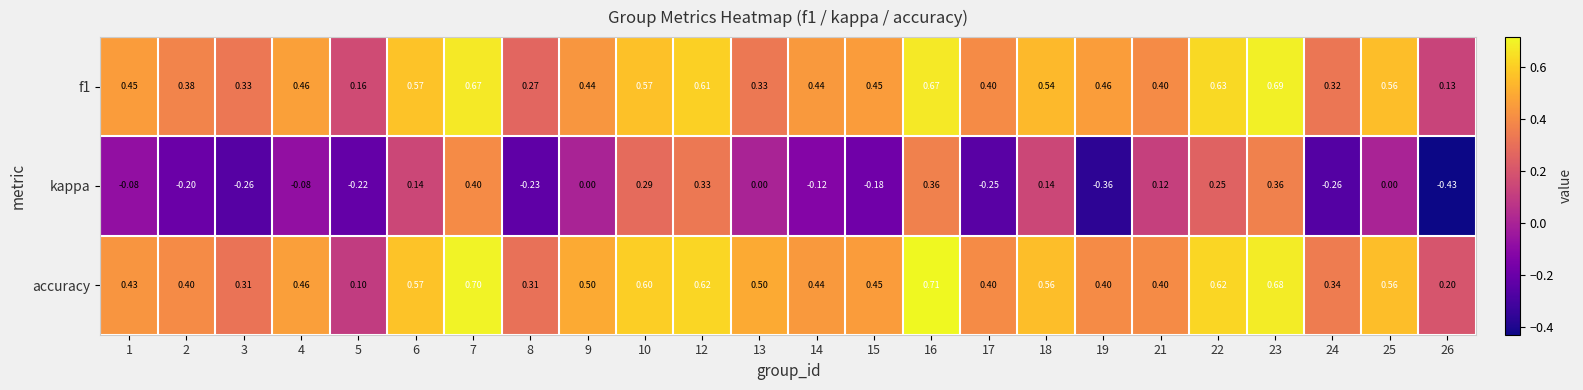

How many series are shown in this chart?

3